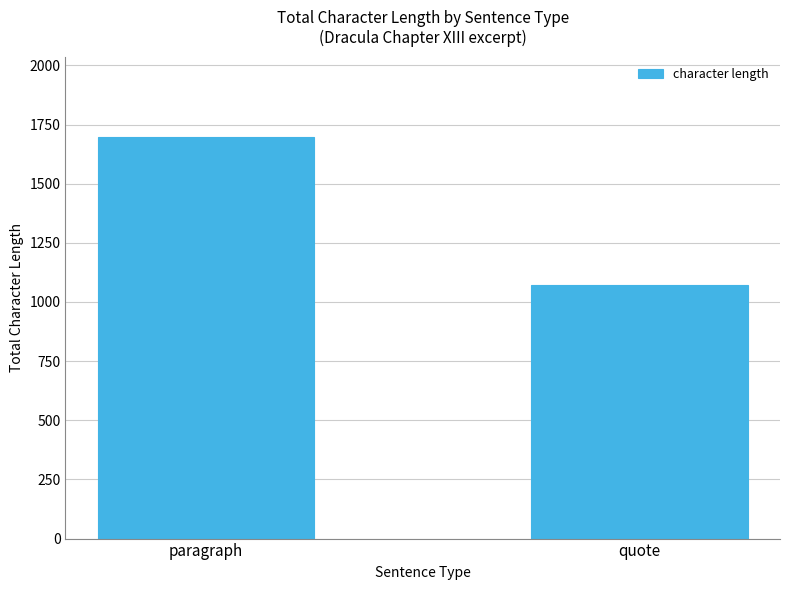

The value at quote is 1073. True or false?

True